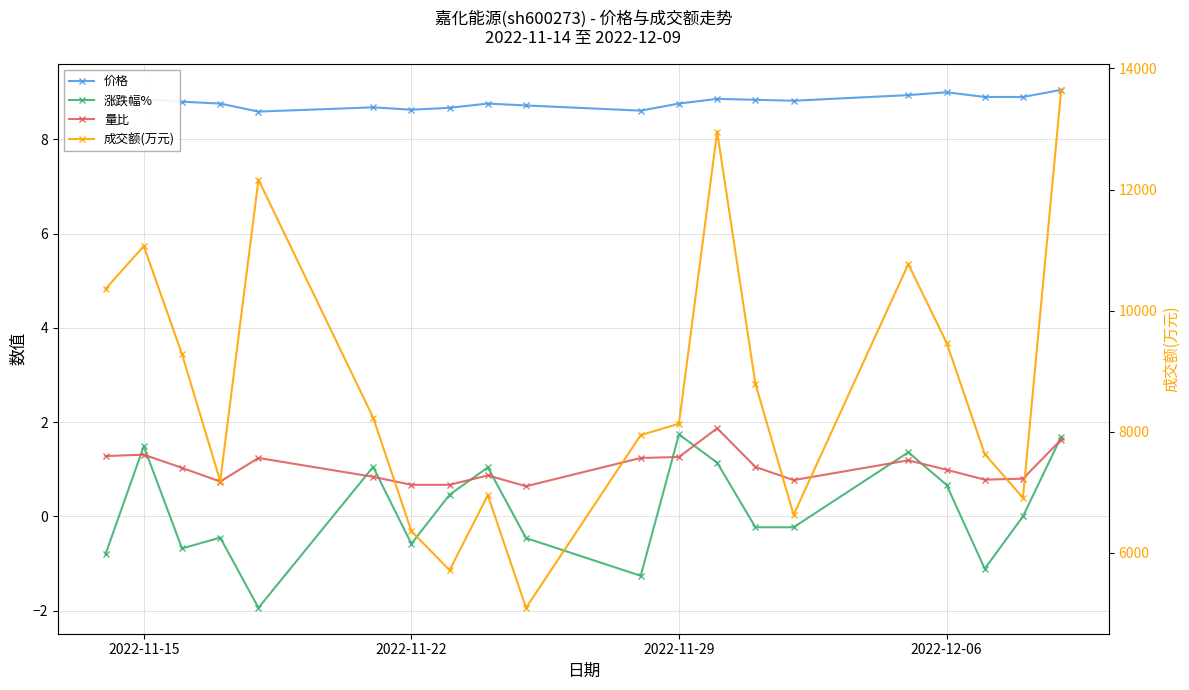

True or false: 量比 and 成交额(万元) cross at least once.

False